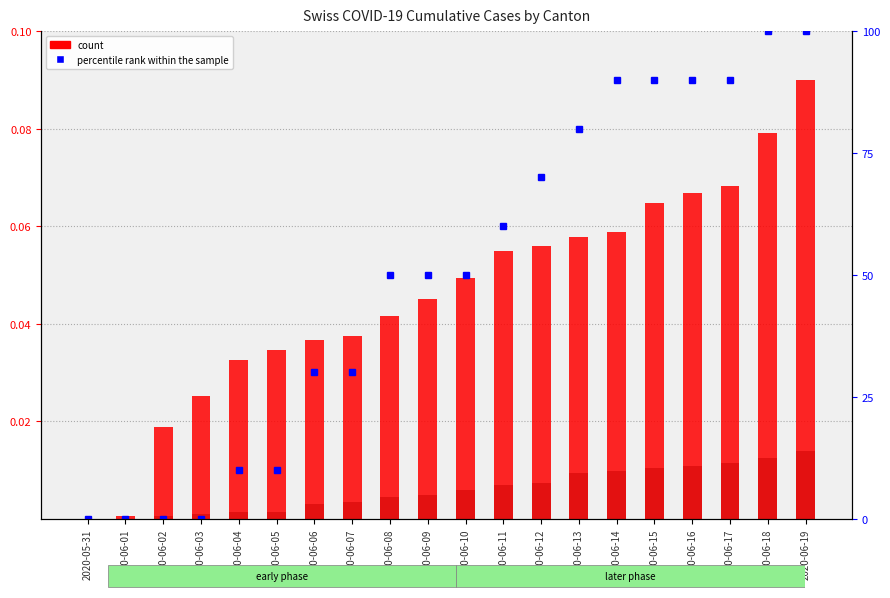

At 2020-06-10, list the series in order from largest to smallest.

percentile rank within the sample, count